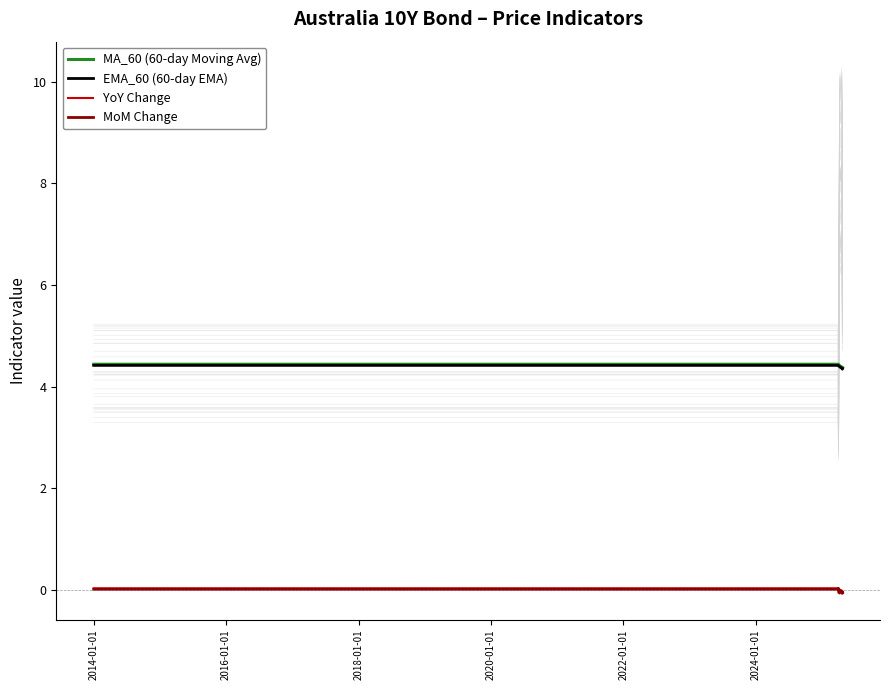

Rank the series by their maximum value, from highest to lowest.

MA_60 (60-day Moving Avg), EMA_60 (60-day EMA), YoY Change, MoM Change